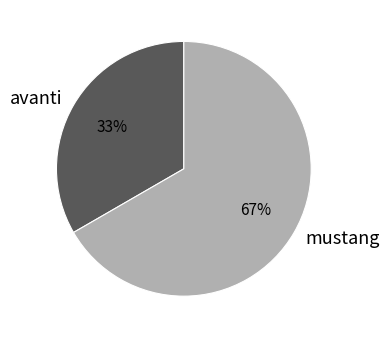

Approximately how many times larger is the value at mustang compared to avanti?

2.0